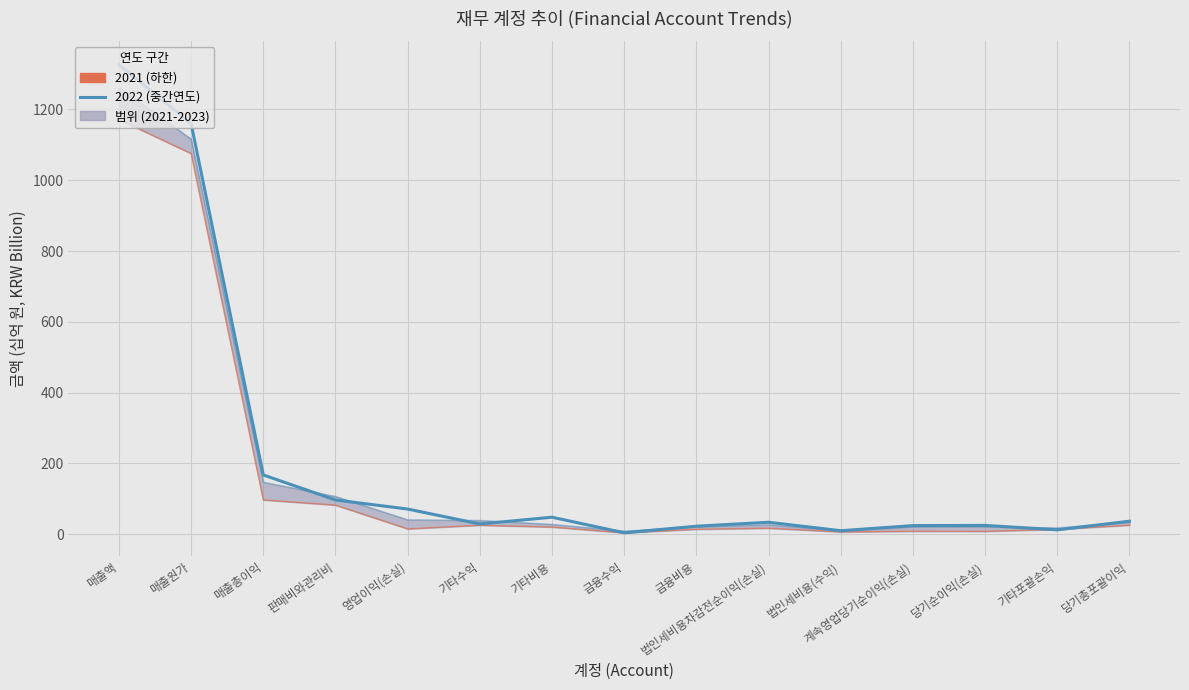

Which series has the largest total across all categories?

2022 (중간연도)